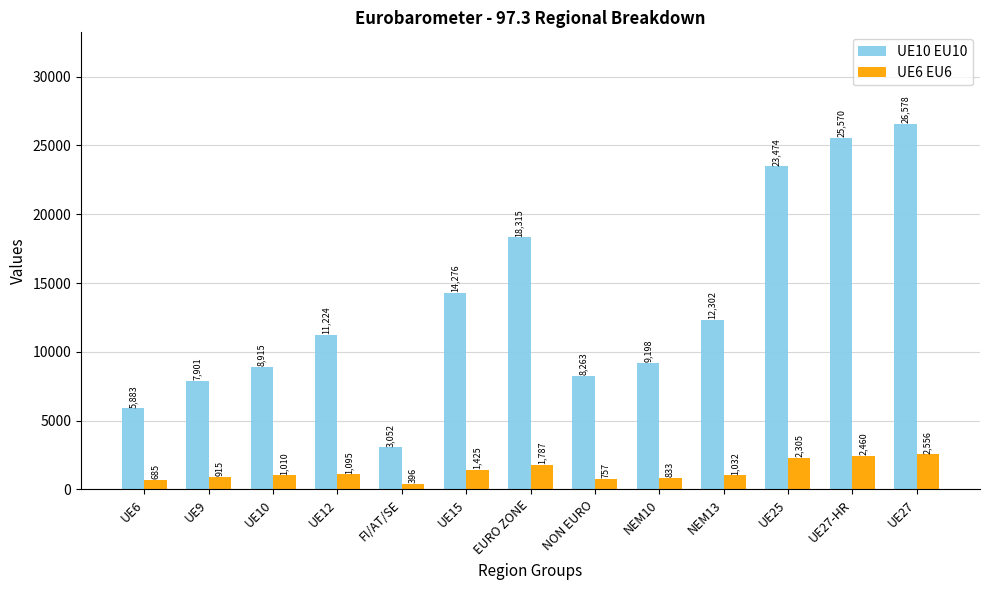

Which category has the highest value across all series?

UE27